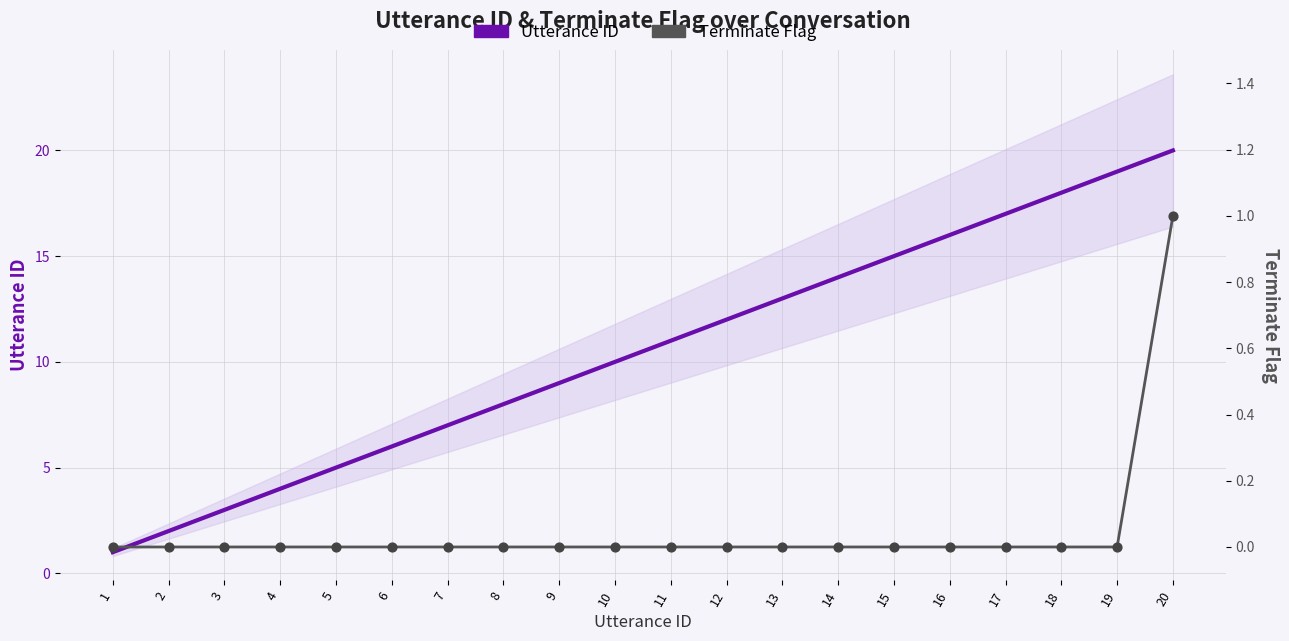

What is the total value across all series at 17?

17